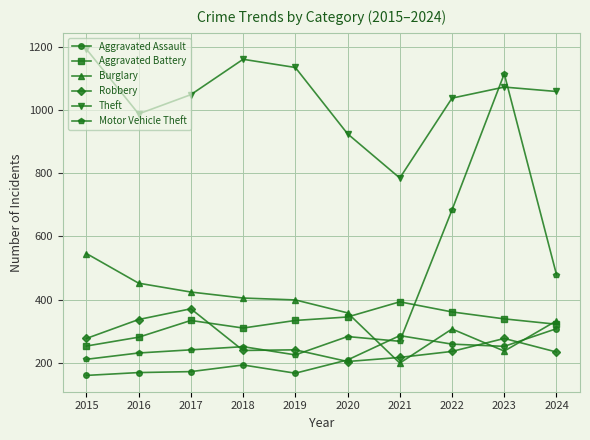

What is the total value across all series at 2024?

2735